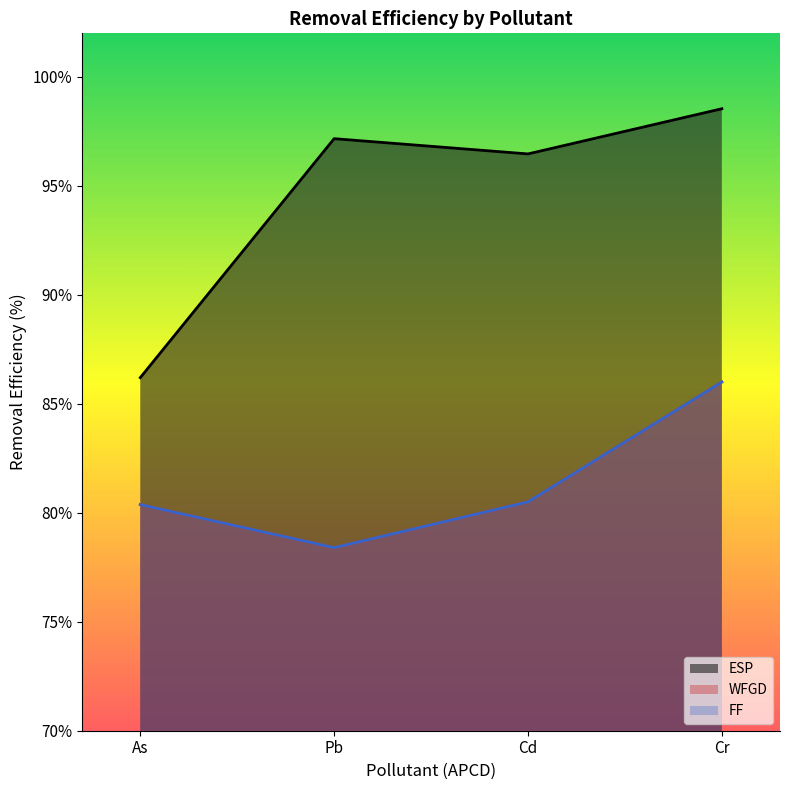

Between As and Cr, which series saw the biggest shift?

ESP